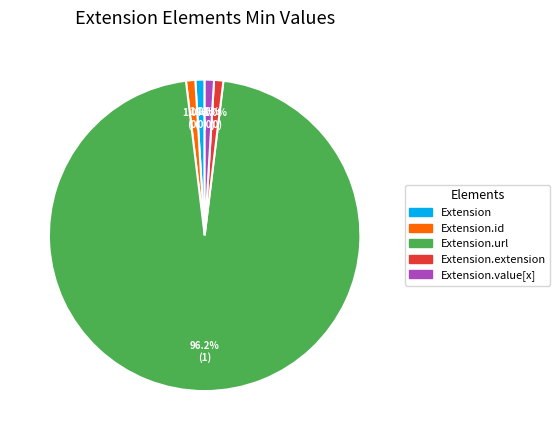

To the nearest percent, what is the average slice percentage?

20%